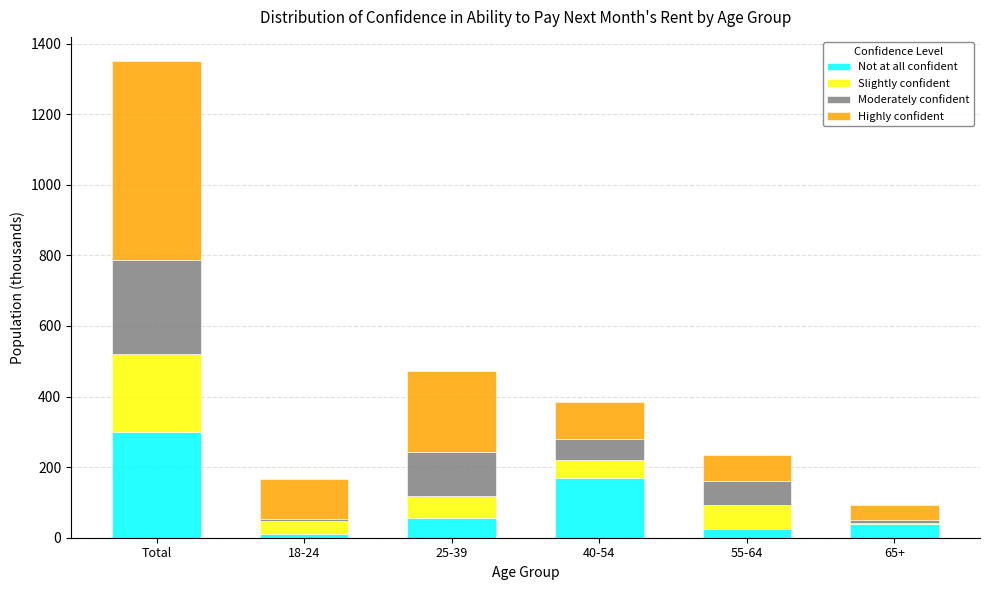

Reading left to right, list the values for the Not at all confident series.

Total=299.8	18-24=11.6	25-39=55.0	40-54=170.4	55-64=24.7	65+=38.1